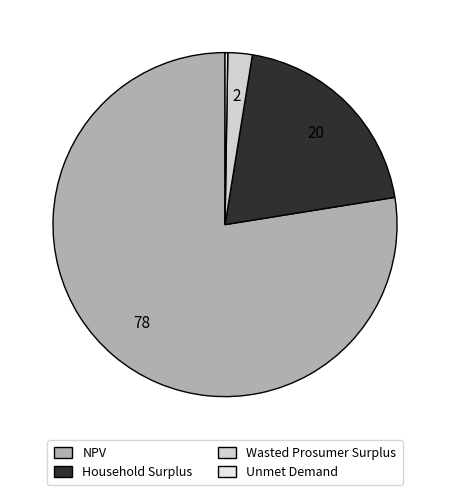

What is the ratio of the value at NPV to the value at Wasted Prosumer Surplus?

33.9